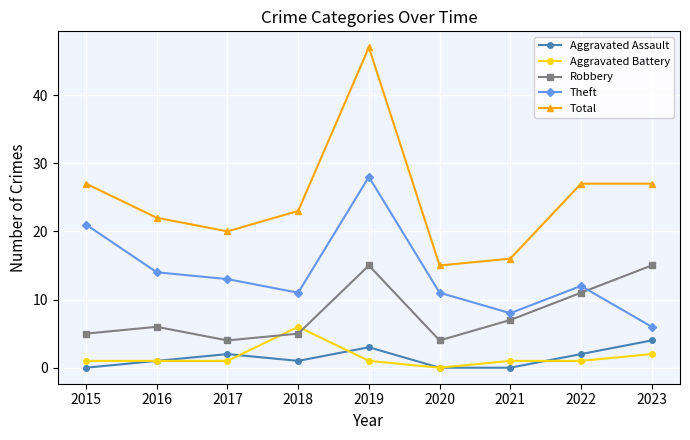

The value of Robbery at 2023 is 15. True or false?

True